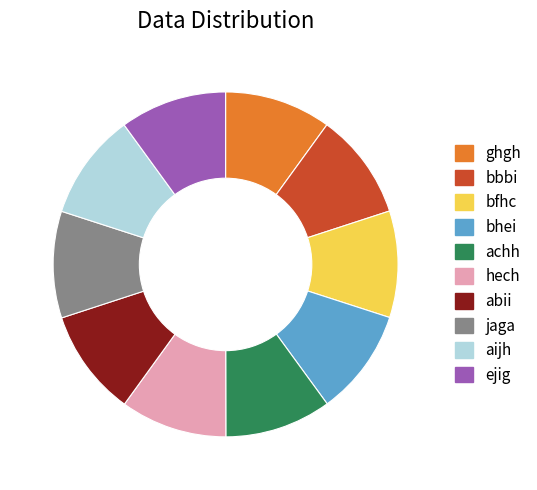

Approximately how many times larger is the value at ghgh compared to bbbi?

1.0